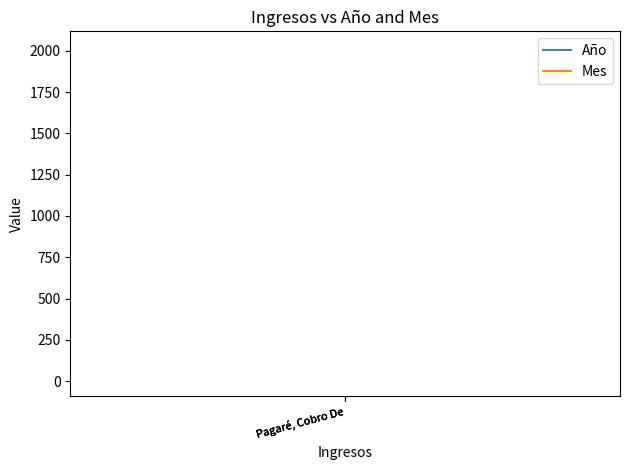

Rank the series at Pagaré, Cobro De from lowest to highest value.

Mes, Año